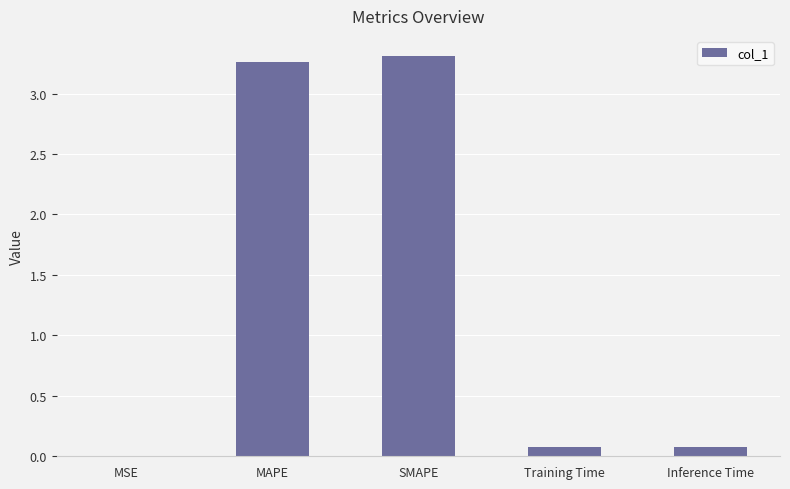

How many categories are shown in the chart?

5